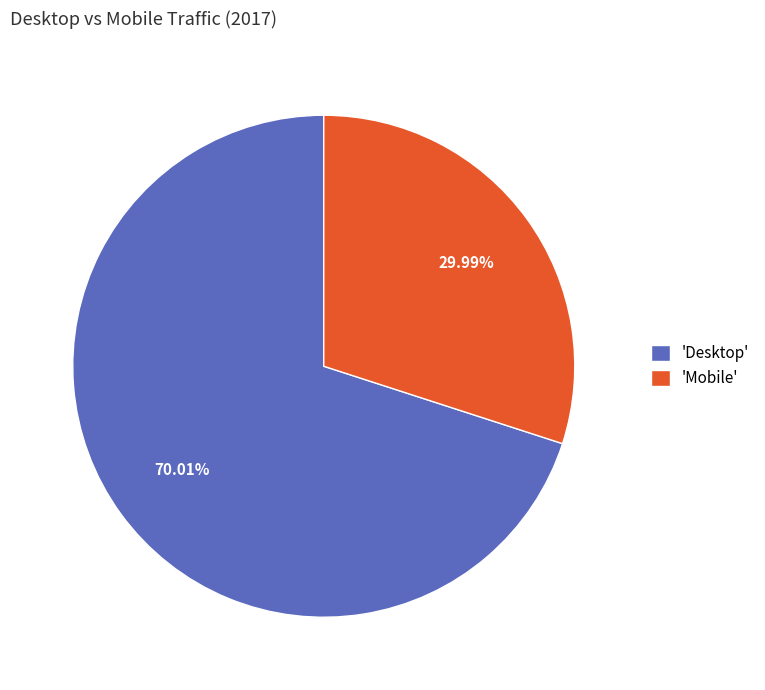

Rank the categories by value from highest to lowest.

'Desktop', 'Mobile'